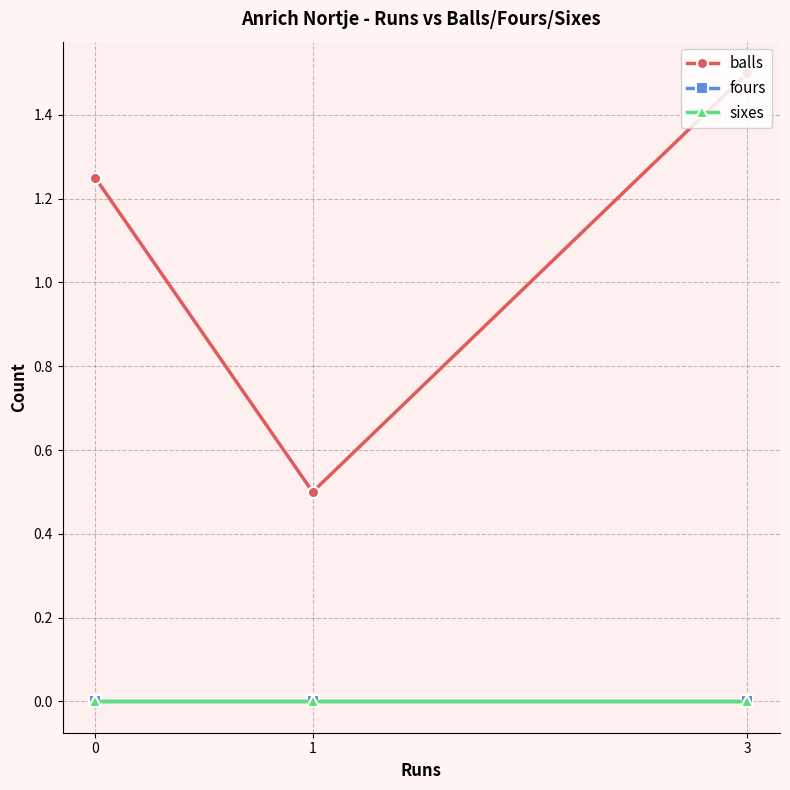

What is the greatest value displayed?

1.5